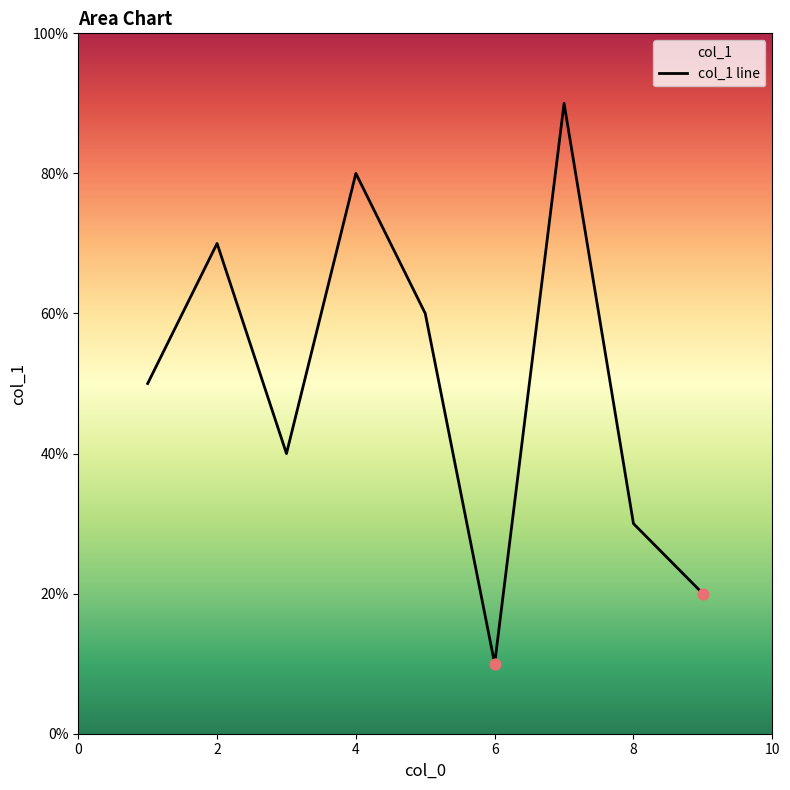

Approximately how many times larger is the value at 1 compared to 2?

0.7